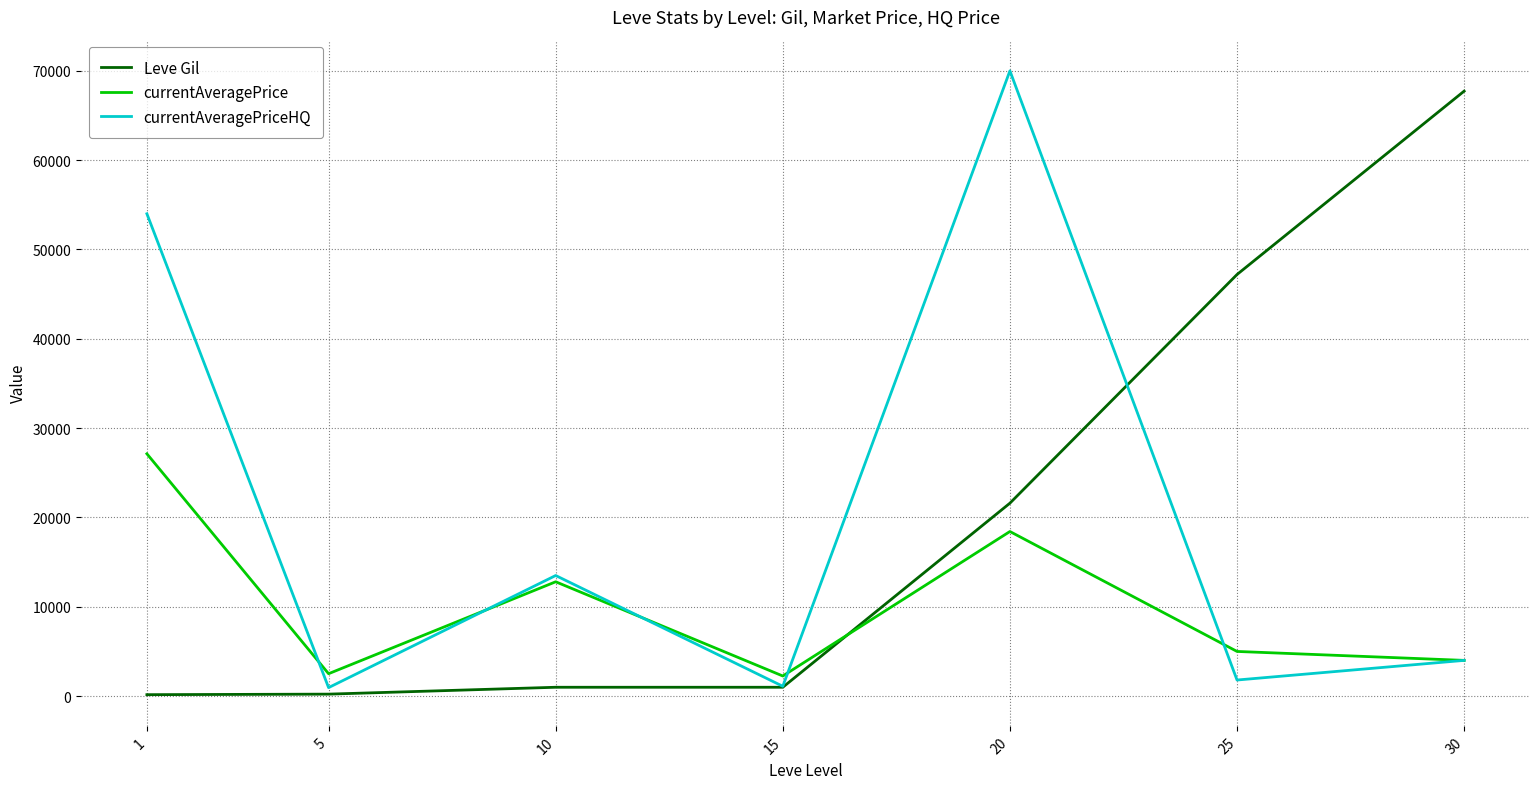

What is the average value of the currentAveragePriceHQ series?

20764